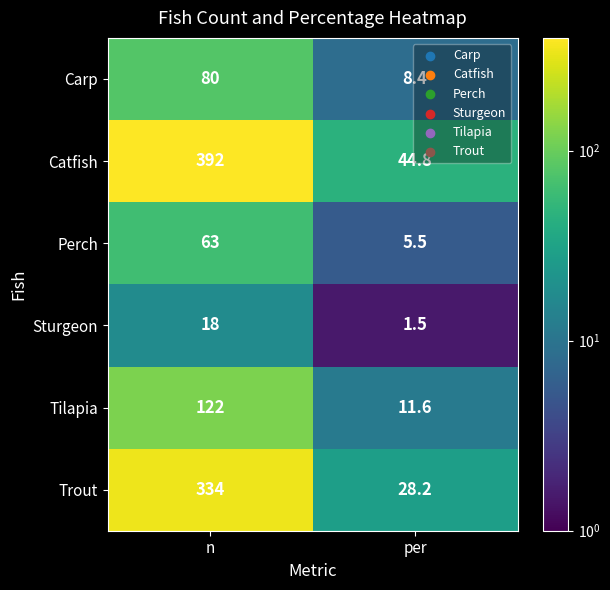

At which category is the sum across all series the highest?

n